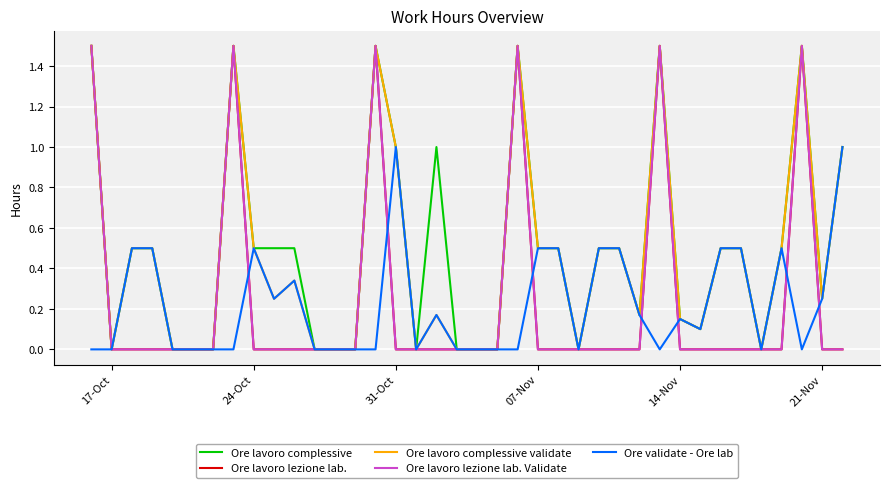

At how many categories does at least one series exceed 0?

25